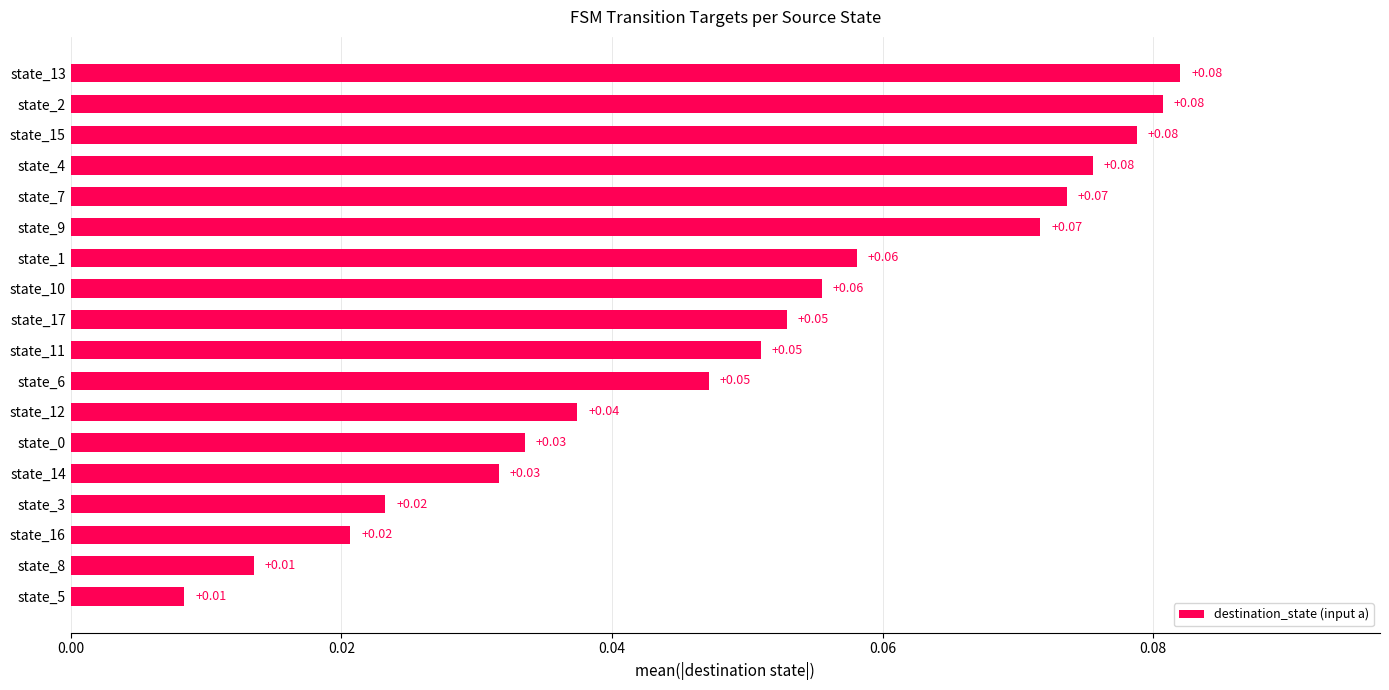

Count the values in the range 0 to 1.

18